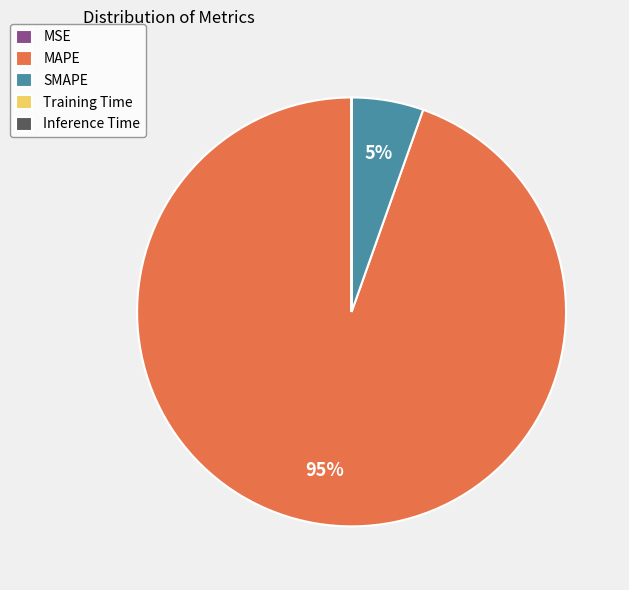

To the nearest percent, what percentage of the pie is SMAPE?

5%